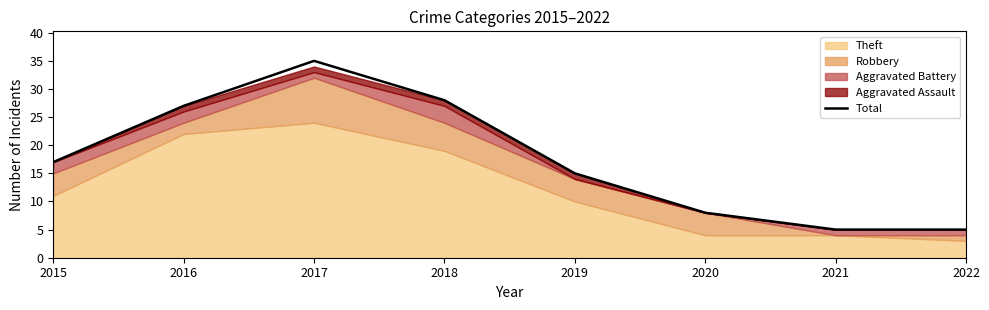

Rank the categories by value from highest to lowest.

2017, 2018, 2016, 2015, 2019, 2020, 2021, 2022